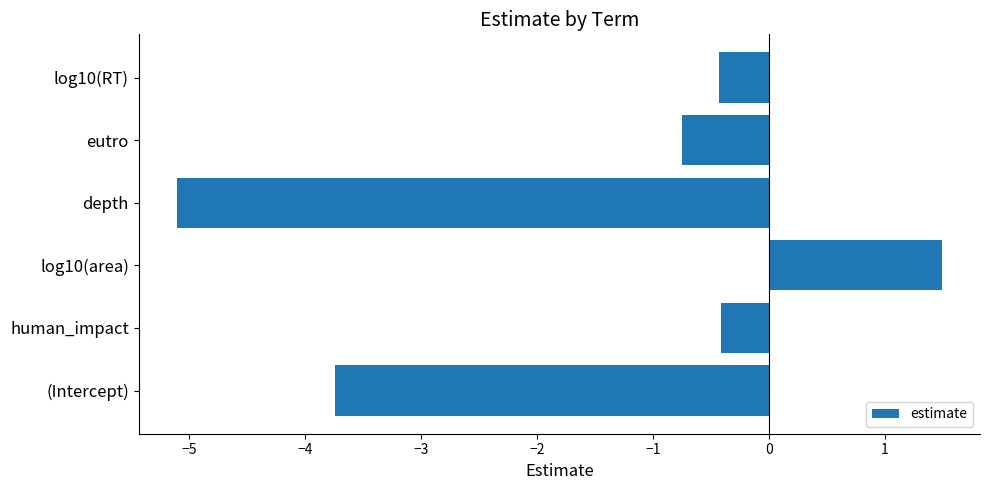

True or false: the data shows -0.4 at human_impact.

True